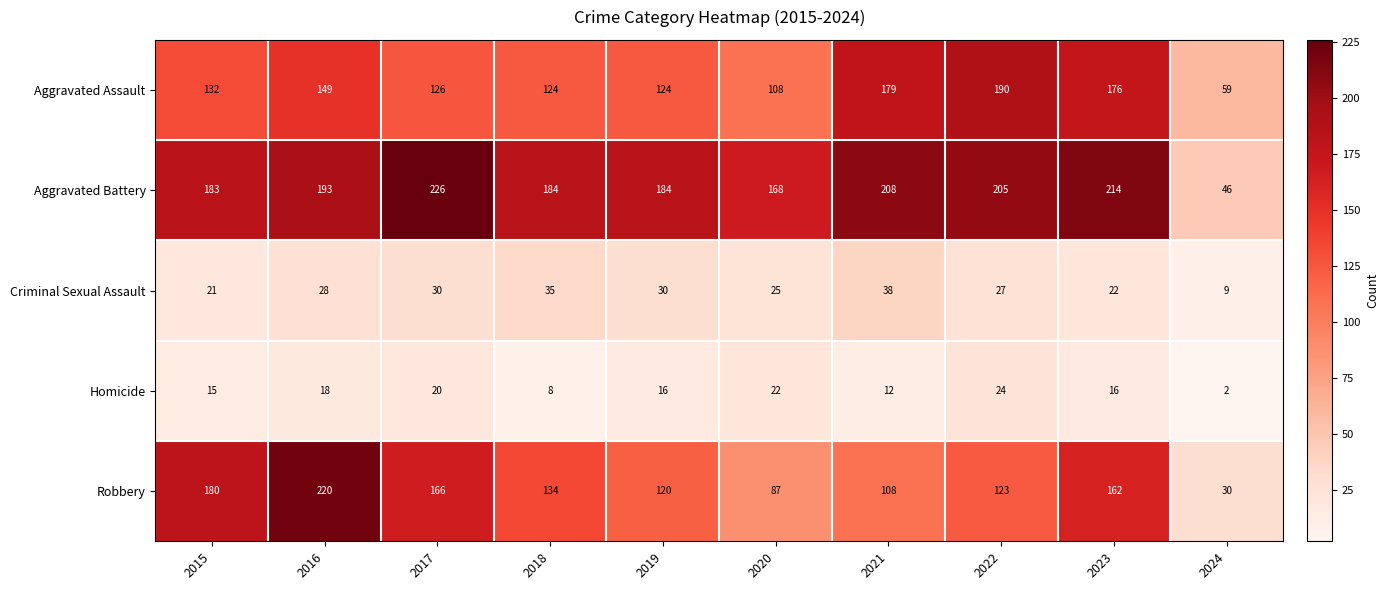

Which series has the largest range (max minus min)?

Robbery